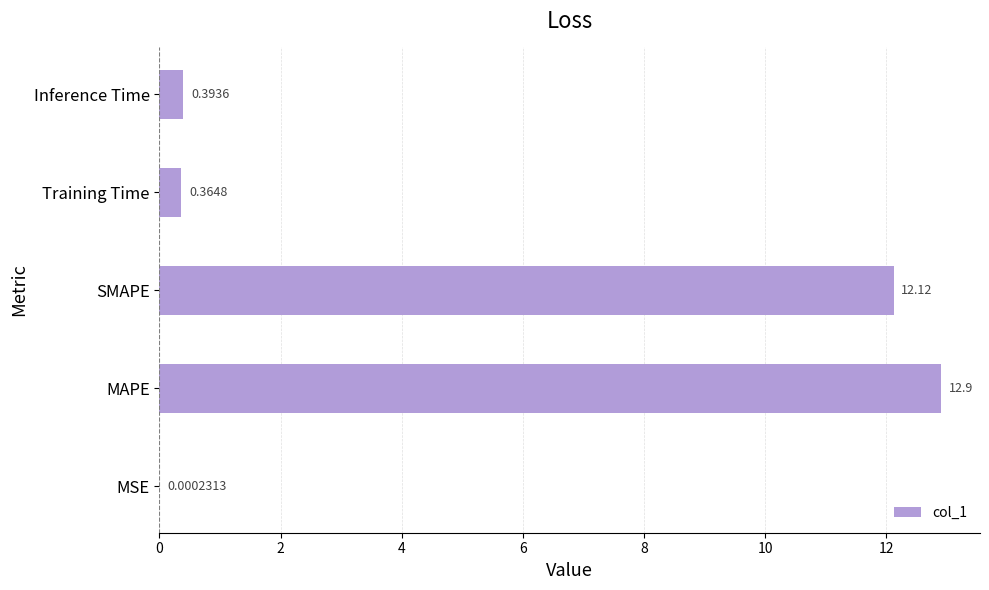

What is the change in value from SMAPE to Inference Time?

-11.7